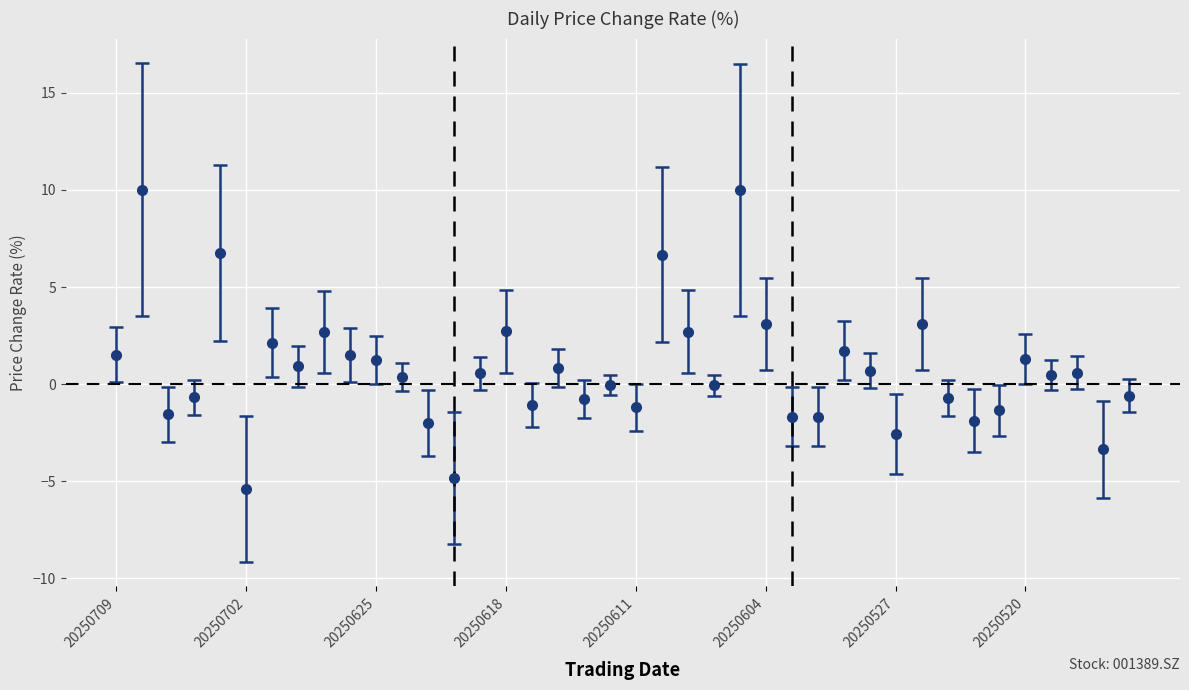

What is the maximum value shown in the chart?

10.0